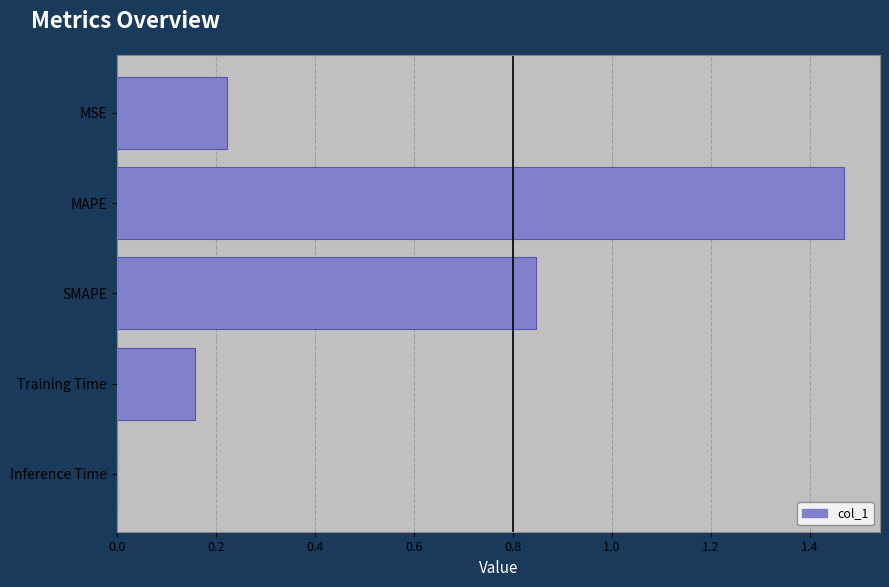

Between Inference Time and Training Time, which is larger?

Training Time